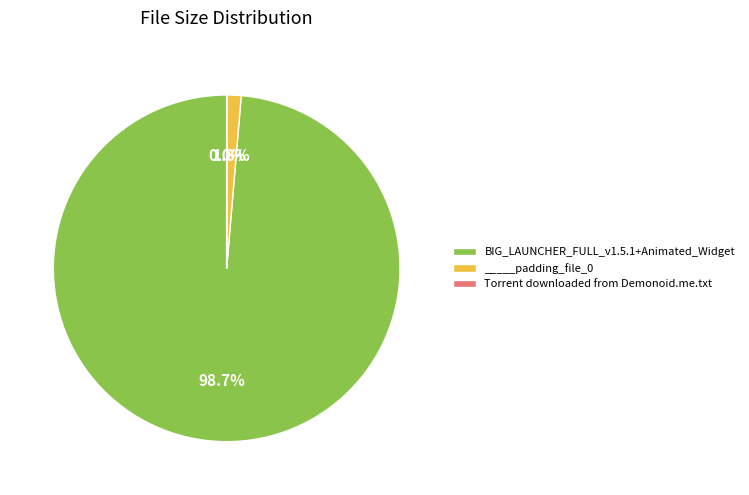

To the nearest percent, what is the average slice percentage?

33%